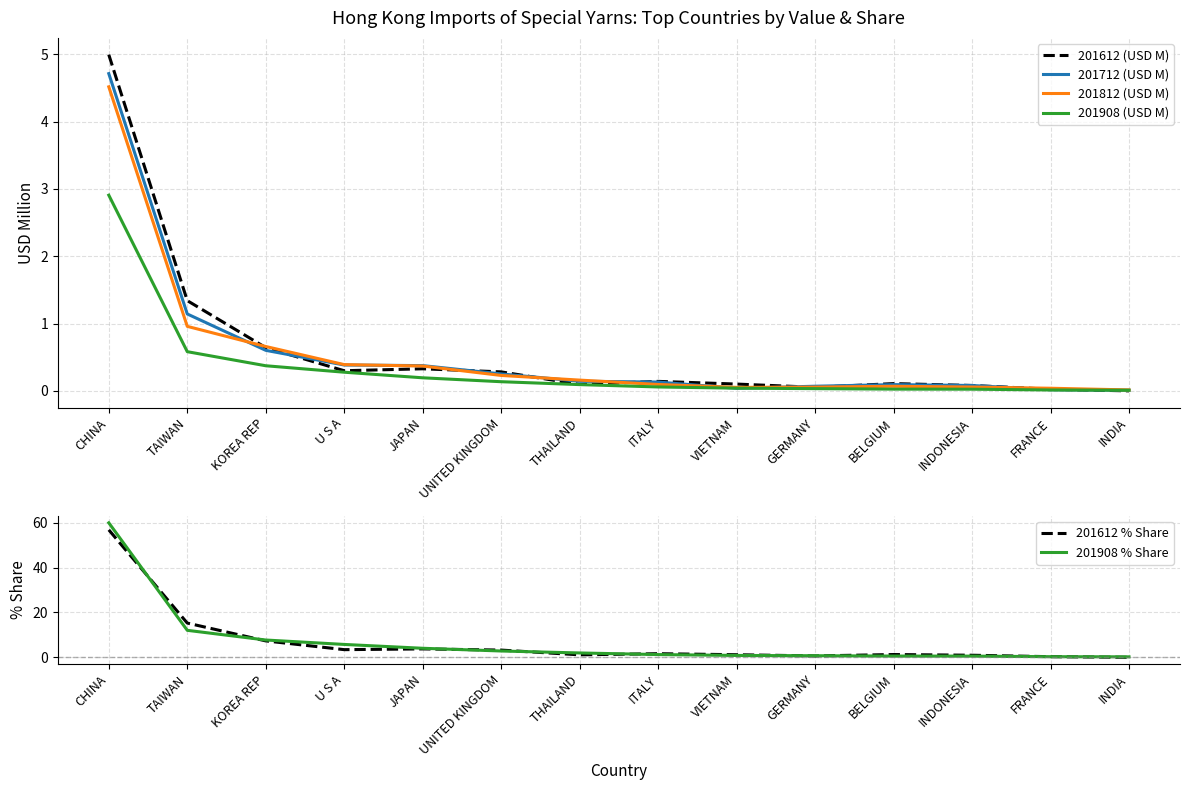

At which label is 201612 (USD M) closest to 2?

TAIWAN